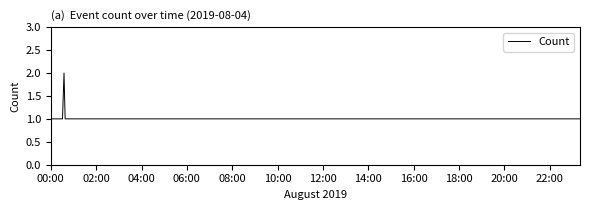

How many categories are shown in the chart?

40